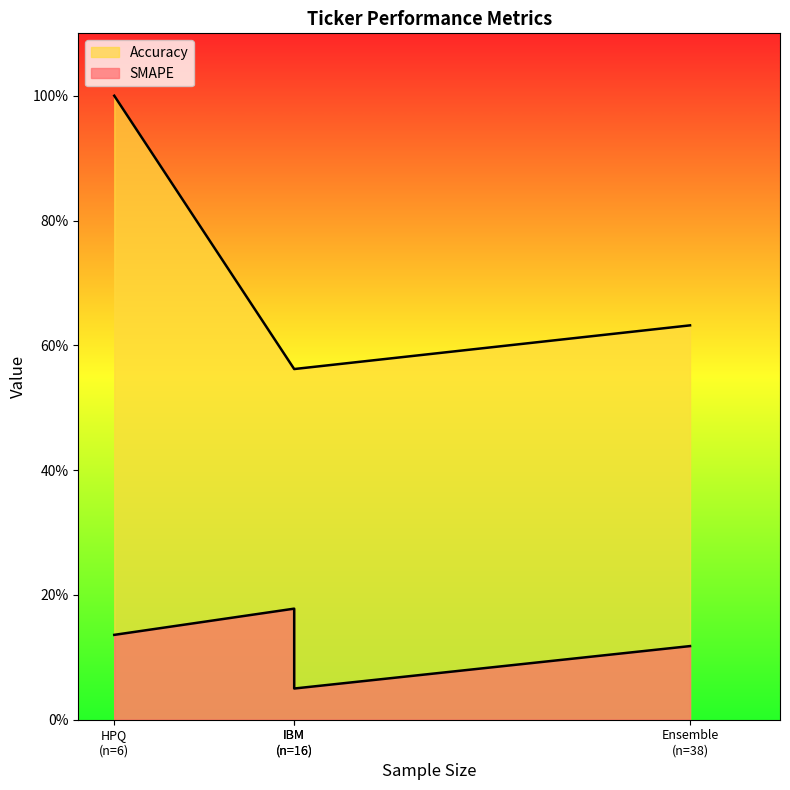

Is the value of Accuracy at HPQ greater than the value of SMAPE at HPQ?

Yes